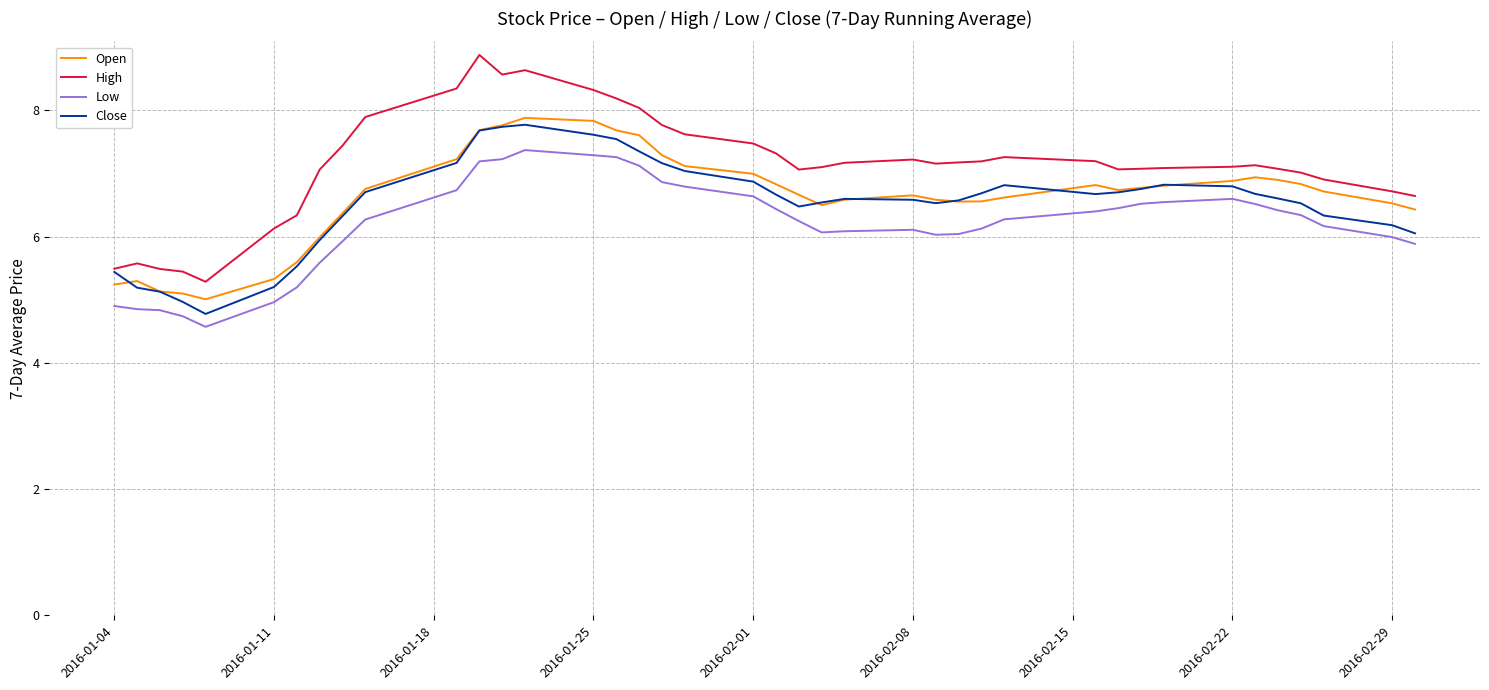

Does the chart display data point markers on the line(s)?

No